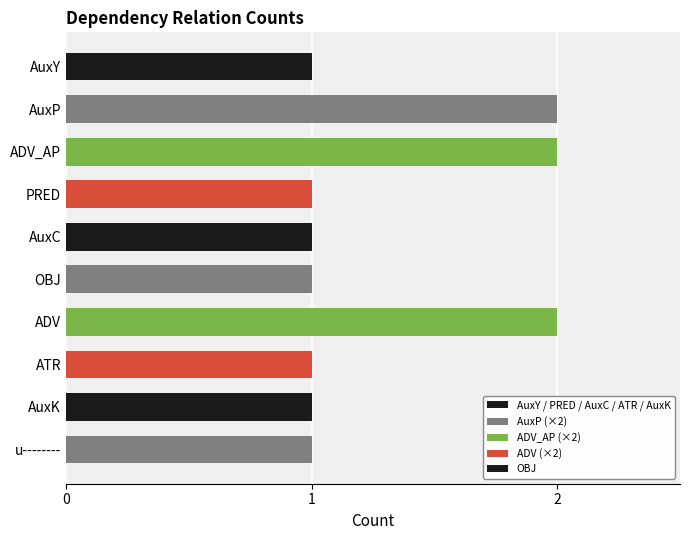

What is the ratio of the value at OBJ to the value at AuxC?

1.0